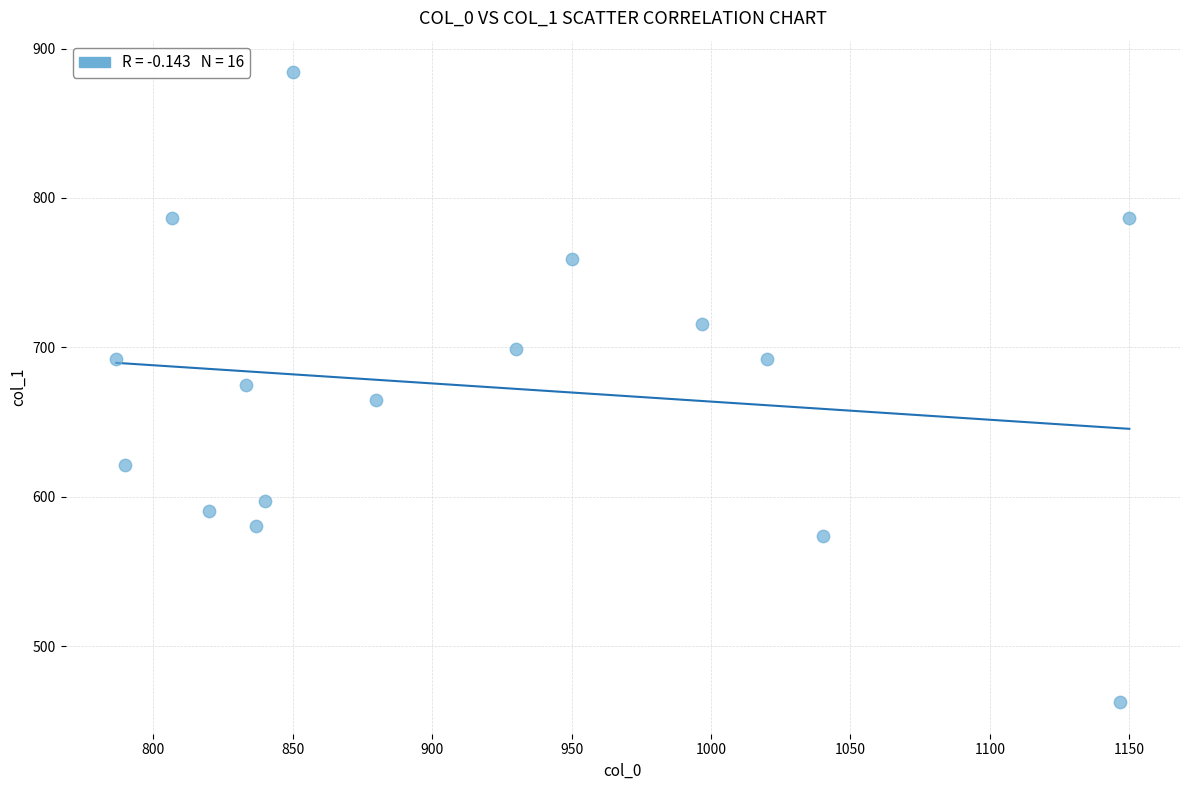

What is the range of Y values (max minus min)?

421.9